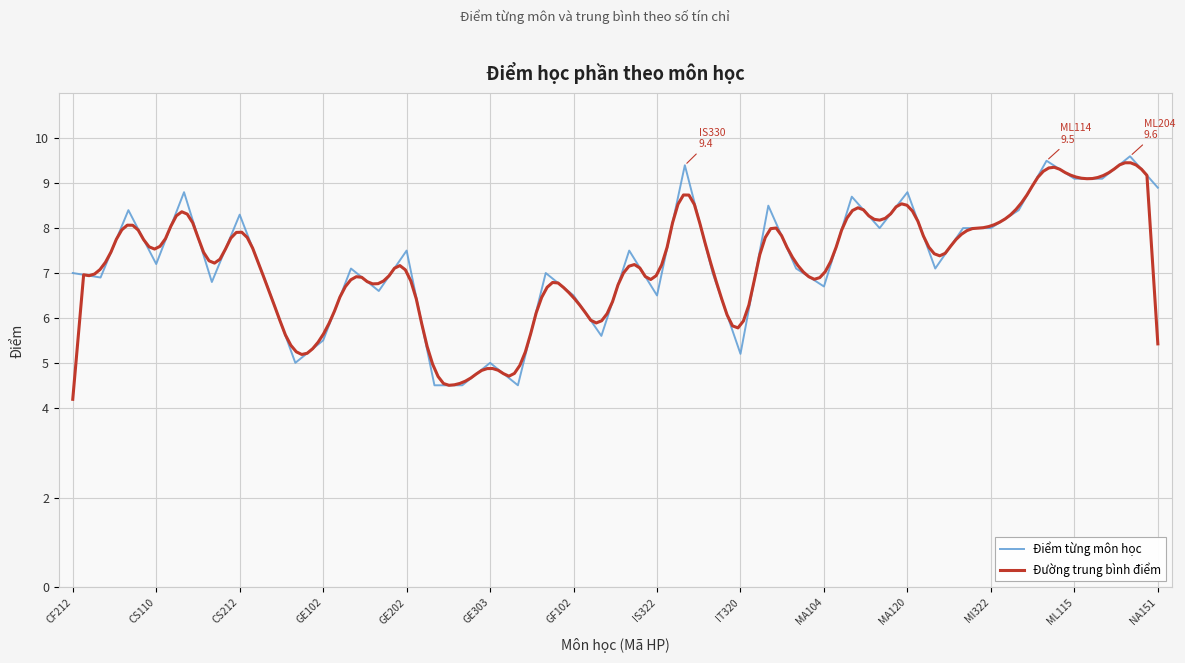

What is the label of the 12th point from the left?

GE201